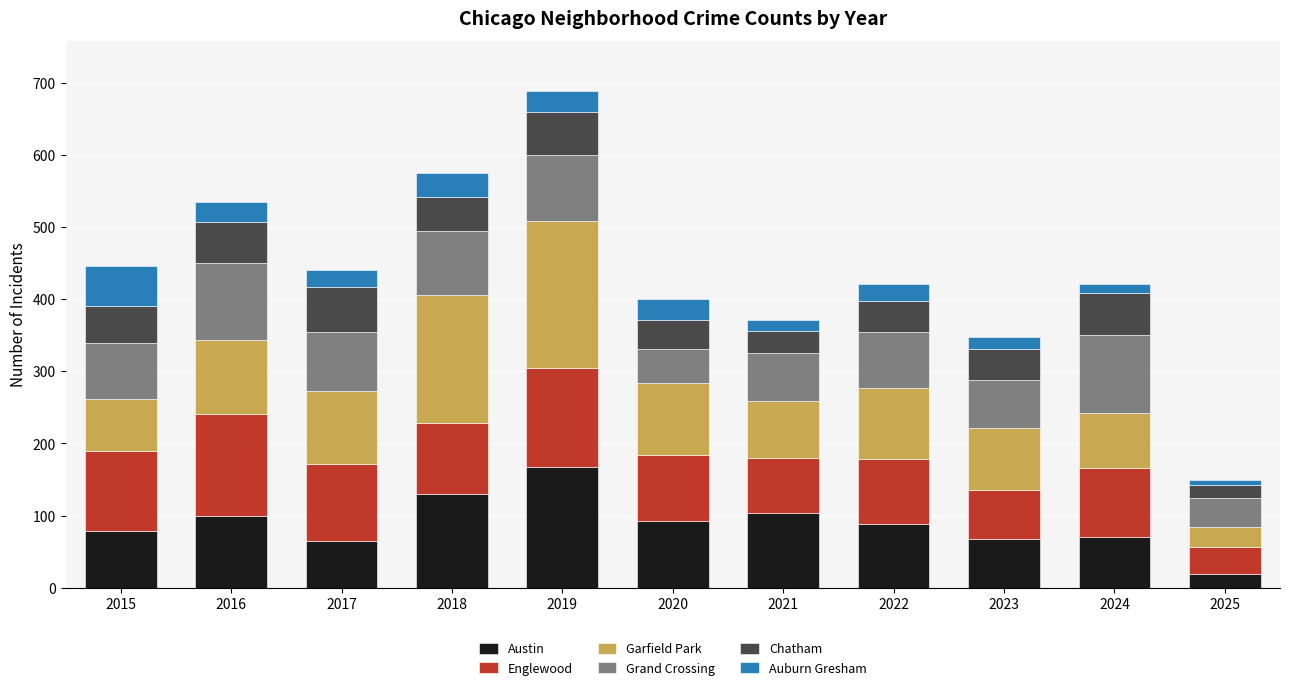

What is the sum of the Austin values at 2018 and 2019?

297